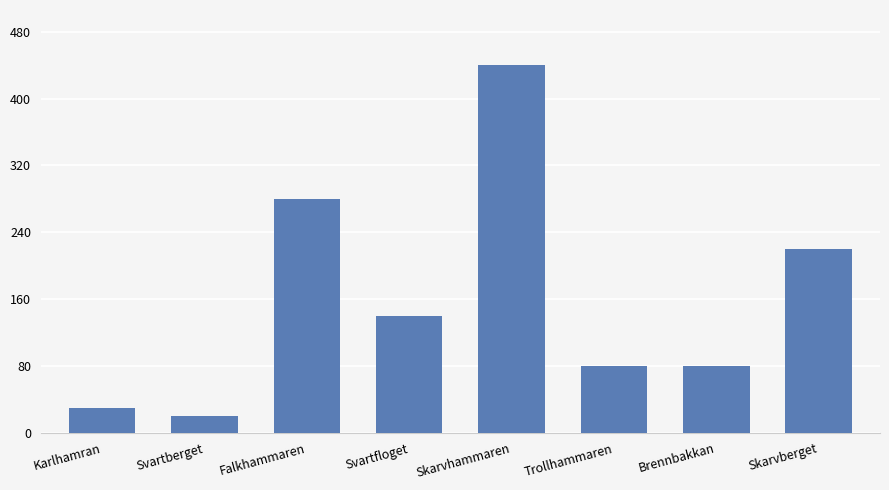

The chart shows a value of 377 at Skarvberget. True or false?

False